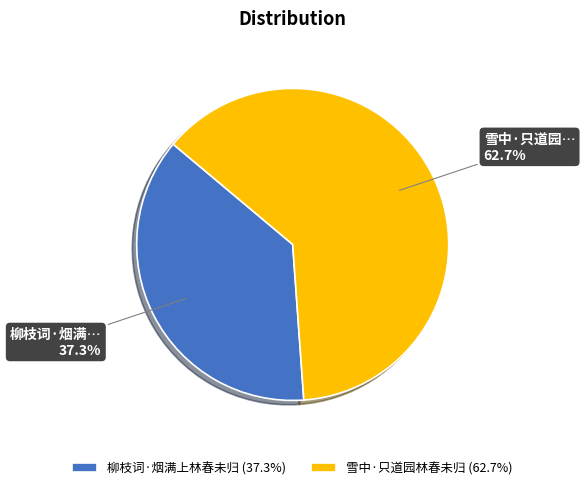

To the nearest percent, what is the difference between the largest and smallest slice percentages?

25%